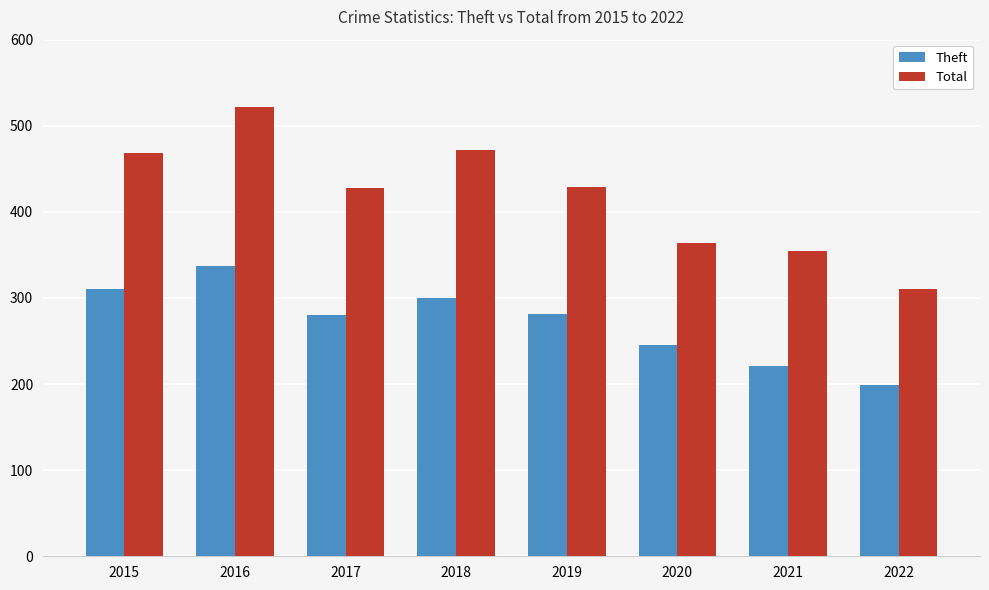

What is the sum of all Total values?

3348